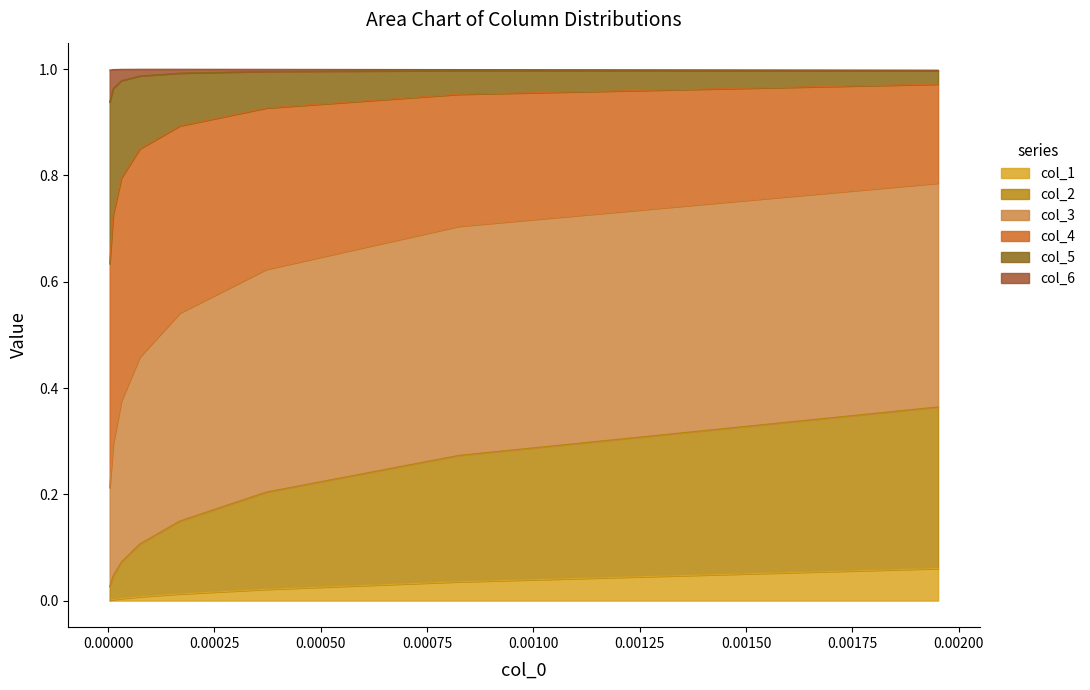

What are all the series names shown in the legend?

col_1, col_2, col_3, col_4, col_5, col_6